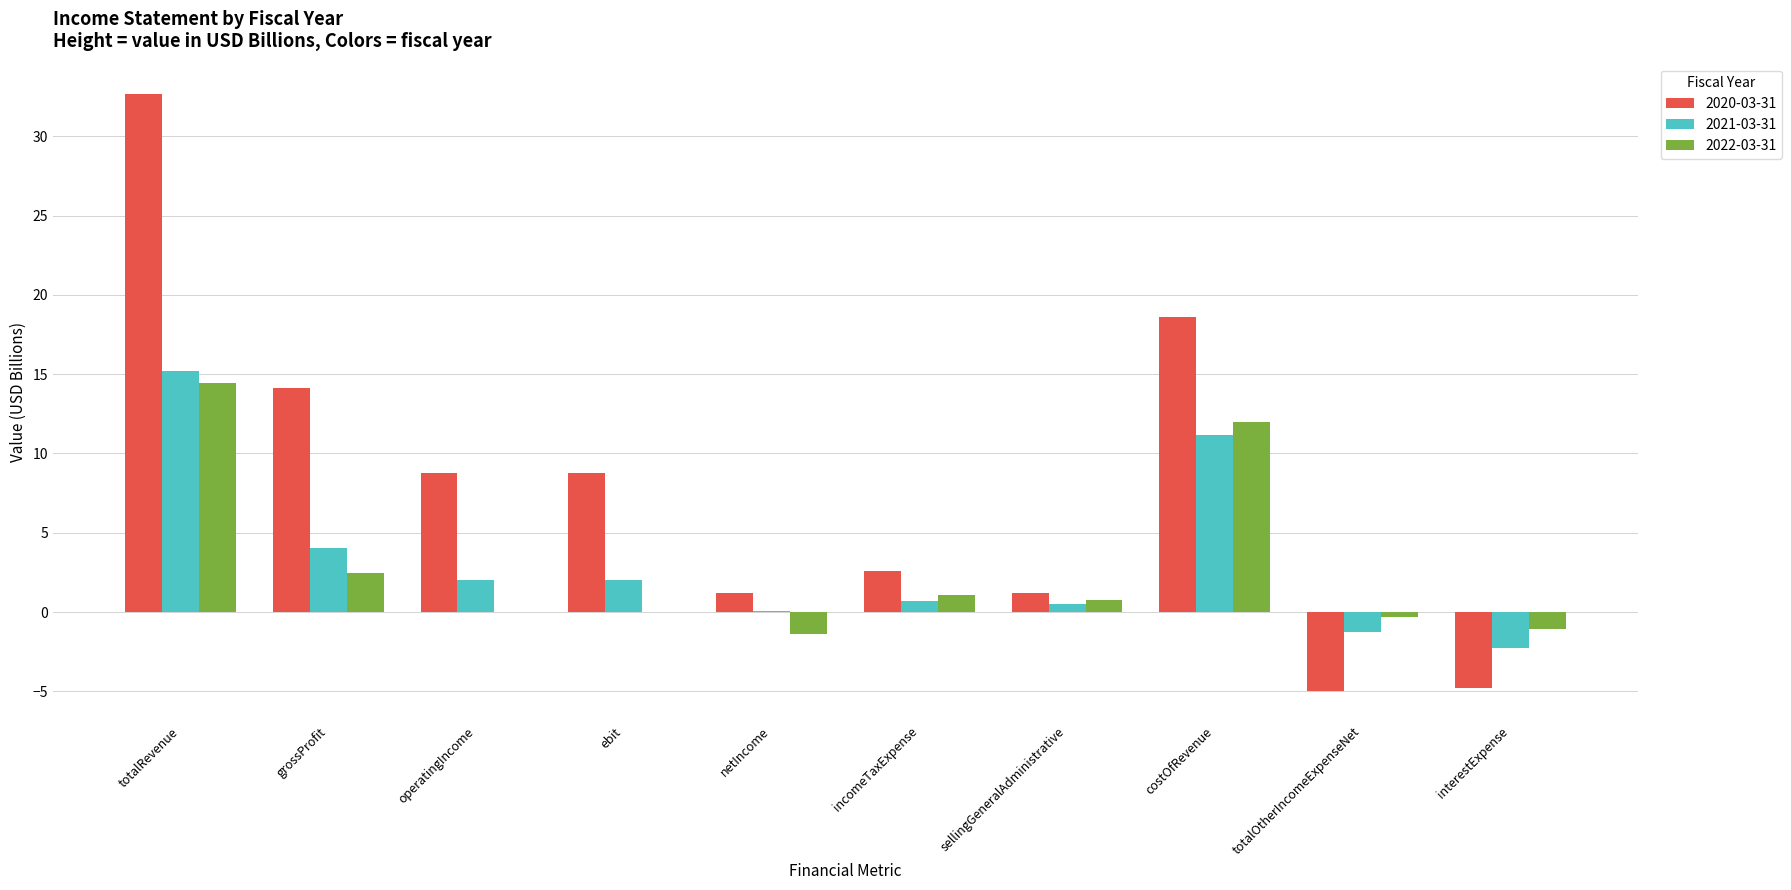

How many distinct data groups are displayed?

3